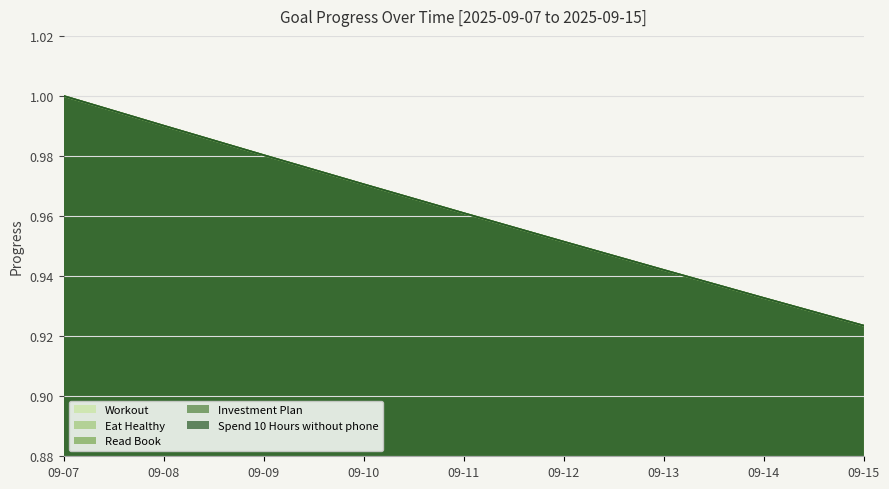

What is the value of the Workout point at the 5th from the left?

1.0